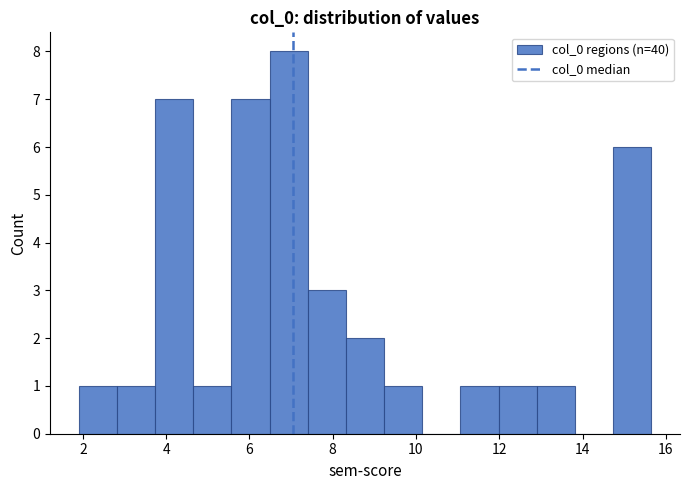

How tall is the bar that spans 3.8 to 4.6 on the x-axis? Neither the bar edges nor the heights are printed on the chart, so give them approximately, as read against the axes.

7